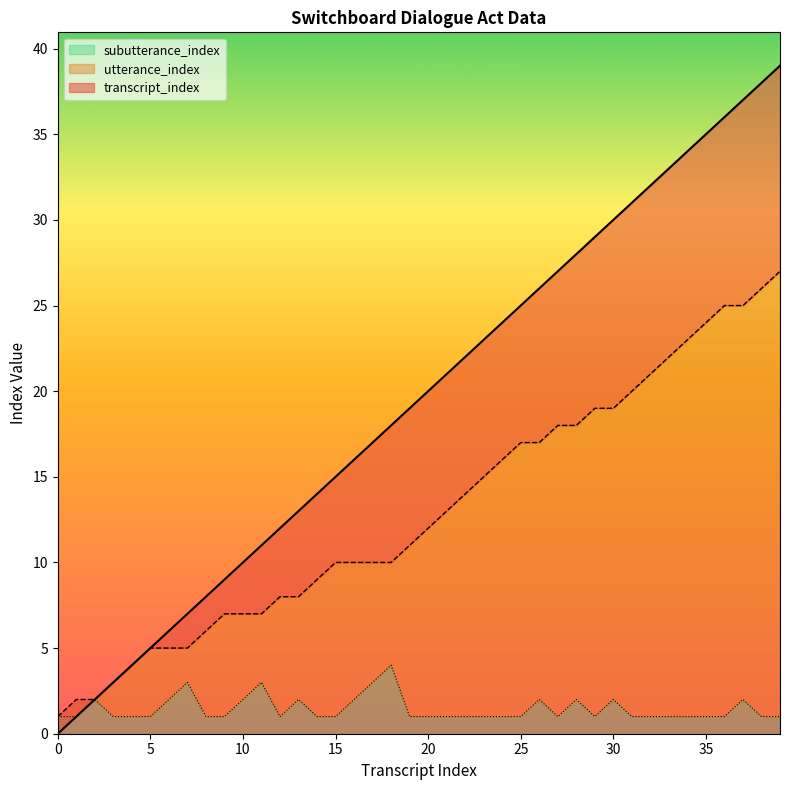

Reading left to right, list all the values displayed in this chart.

transcript_index: 0=0	1=1	2=2	3=3	4=4	5=5	6=6	7=7	8=8	9=9	10=10	11=11	12=12	13=13	14=14	15=15	16=16	17=17	18=18	19=19	20=20	21=21	22=22	23=23	24=24	25=25	26=26	27=27	28=28	29=29	30=30	31=31	32=32	33=33	34=34	35=35	36=36	37=37	38=38	39=39
utterance_index: 0=1	1=2	2=2	3=3	4=4	5=5	6=5	7=5	8=6	9=7	10=7	11=7	12=8	13=8	14=9	15=10	16=10	17=10	18=10	19=11	20=12	21=13	22=14	23=15	24=16	25=17	26=17	27=18	28=18	29=19	30=19	31=20	32=21	33=22	34=23	35=24	36=25	37=25	38=26	39=27
subutterance_index: 0=1	1=1	2=2	3=1	4=1	5=1	6=2	7=3	8=1	9=1	10=2	11=3	12=1	13=2	14=1	15=1	16=2	17=3	18=4	19=1	20=1	21=1	22=1	23=1	24=1	25=1	26=2	27=1	28=2	29=1	30=2	31=1	32=1	33=1	34=1	35=1	36=1	37=2	38=1	39=1